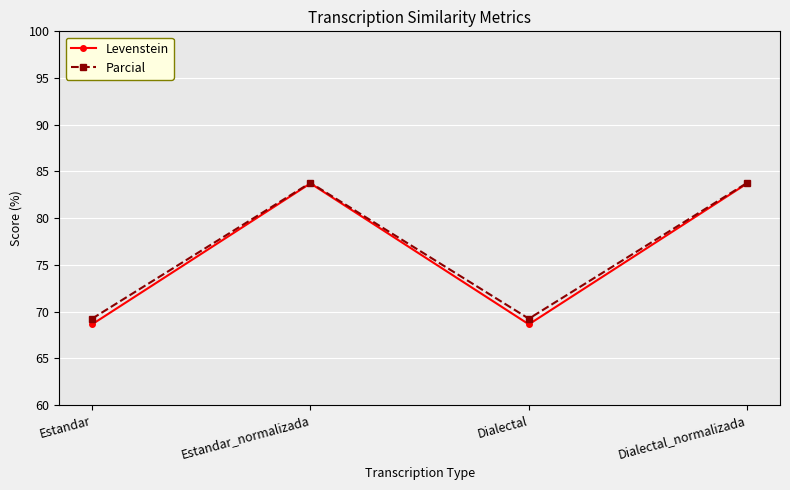

What is the sum of all Parcial values?

306.0